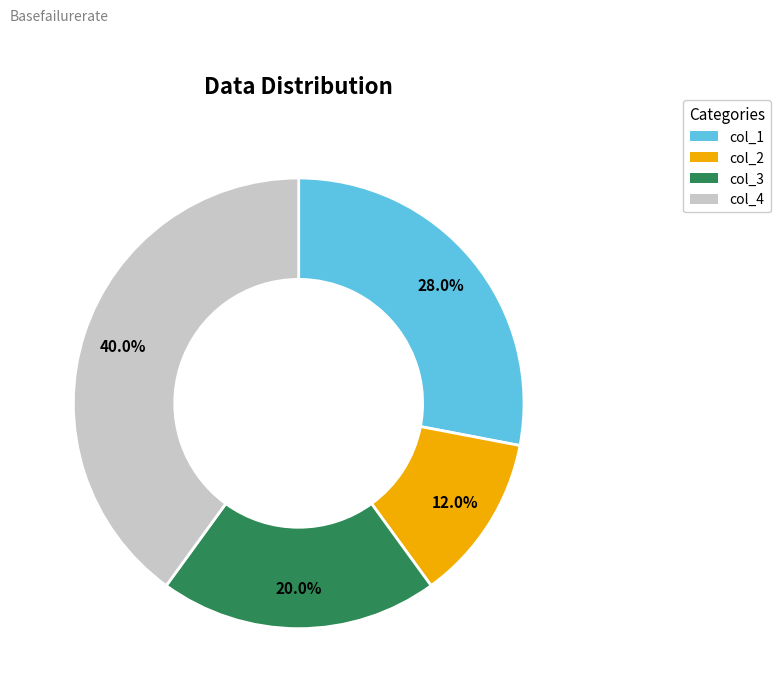

Is col_2 the majority of the pie?

No